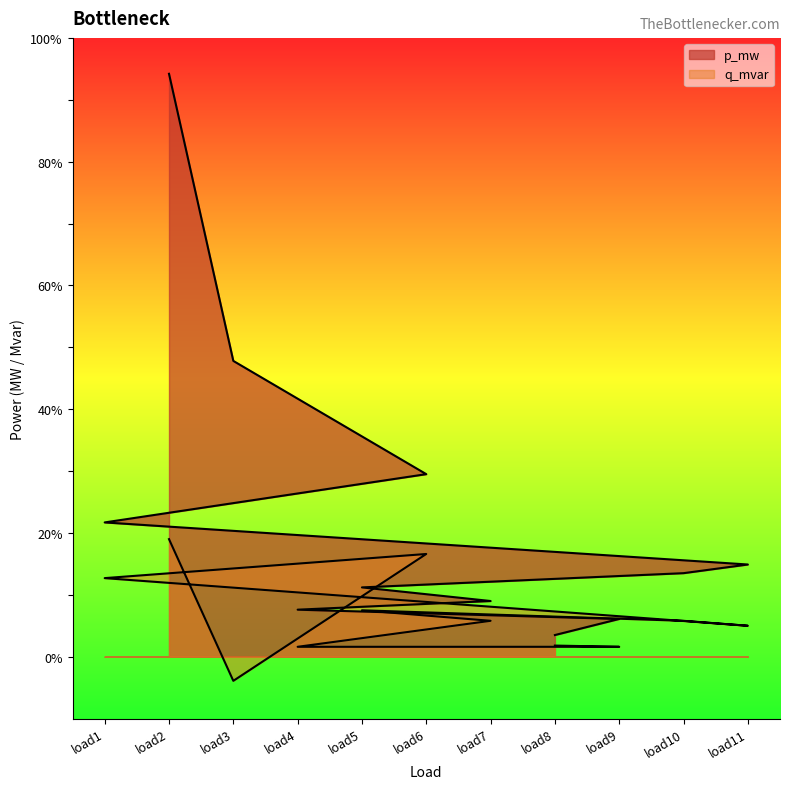

How many negative values does the q_mvar series have?

1